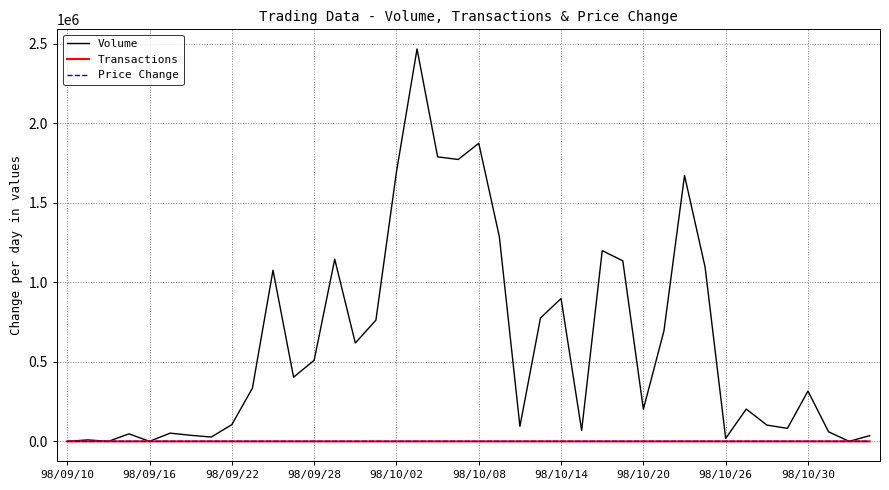

Which series has the widest spread of values?

Volume